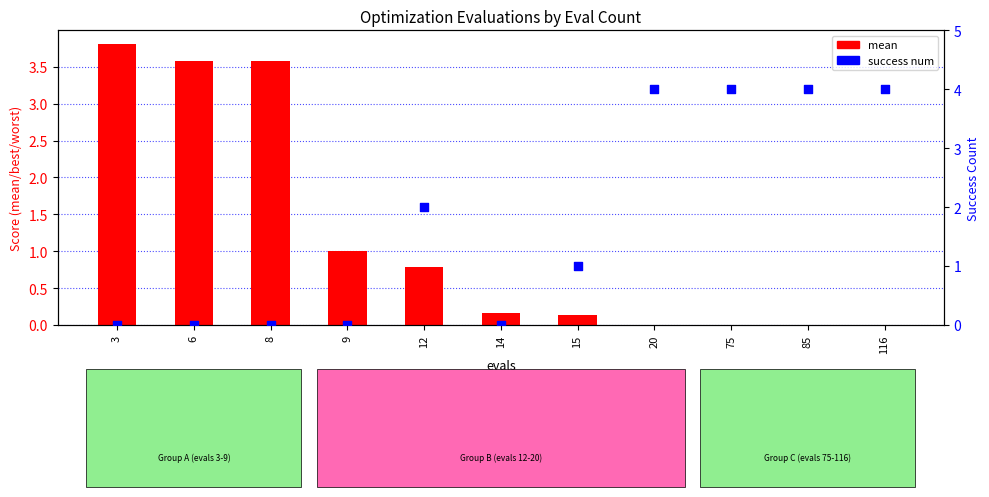

Which series contains the lowest Y value?

success num